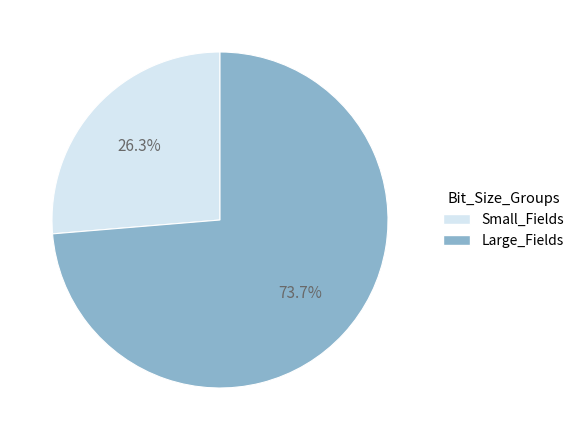

Does any single category account for the majority?

Yes